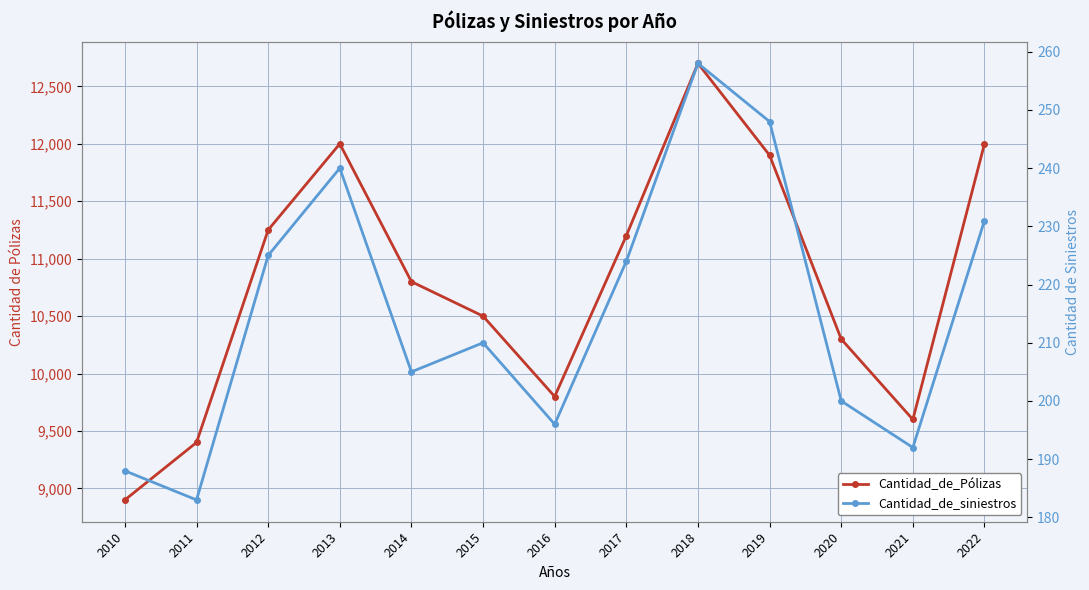

Rank the series by their maximum value, from lowest to highest.

Cantidad_de_siniestros, Cantidad_de_Pólizas